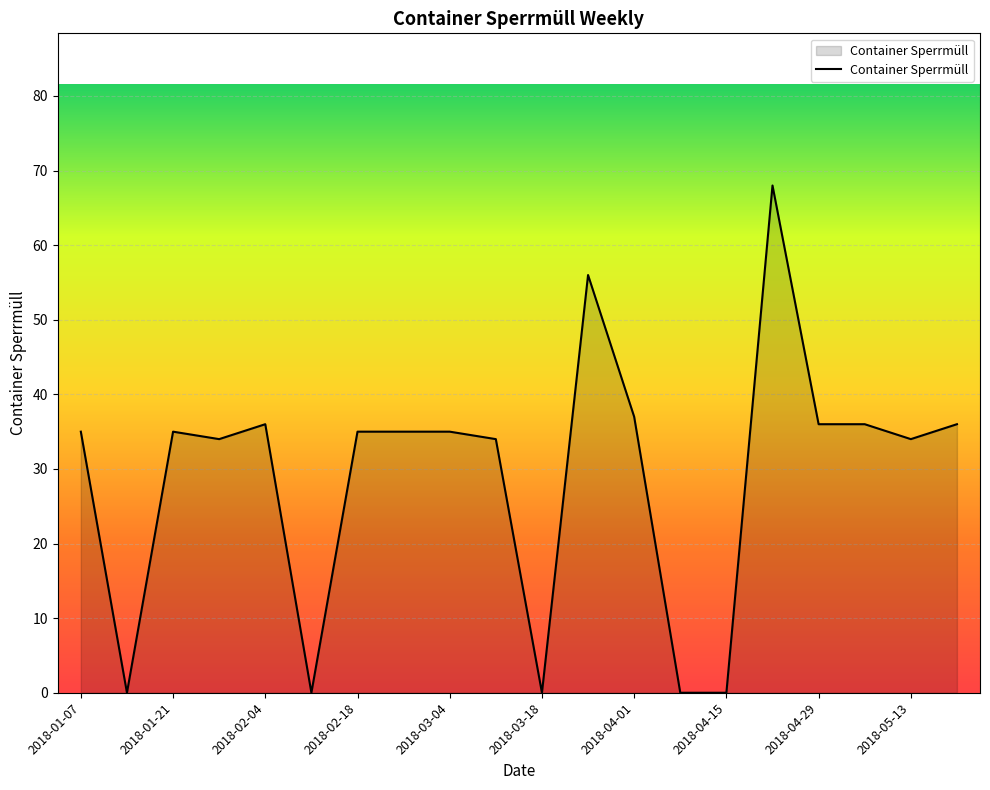

What is the difference between the maximum and minimum values?

68